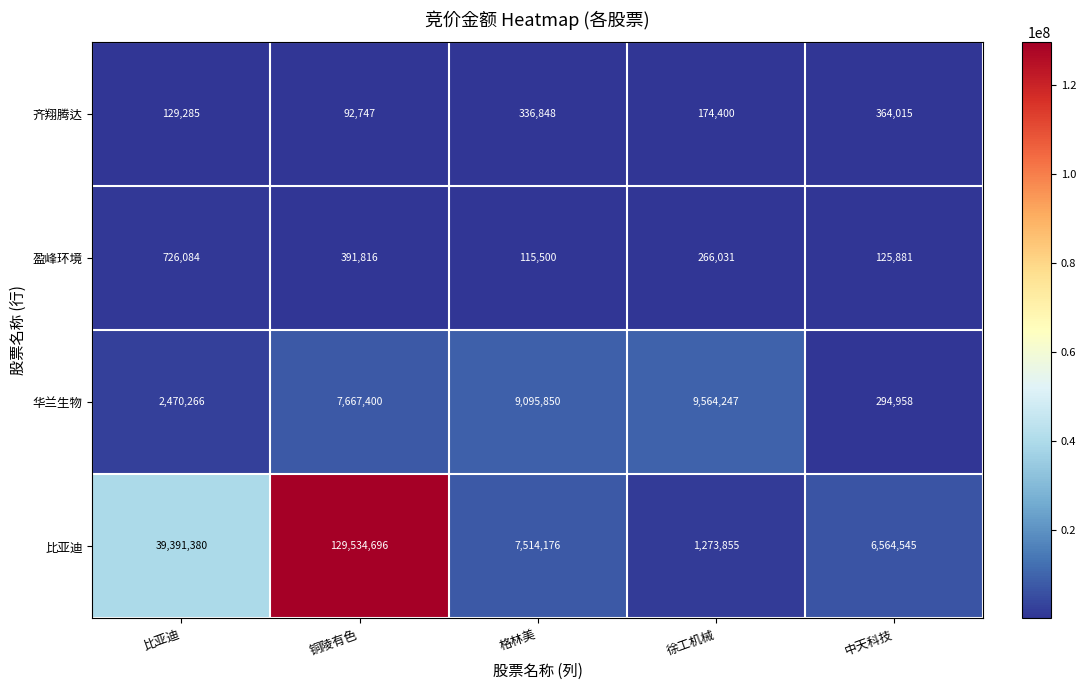

At which label does 比亚迪 first exceed 7514176?

比亚迪